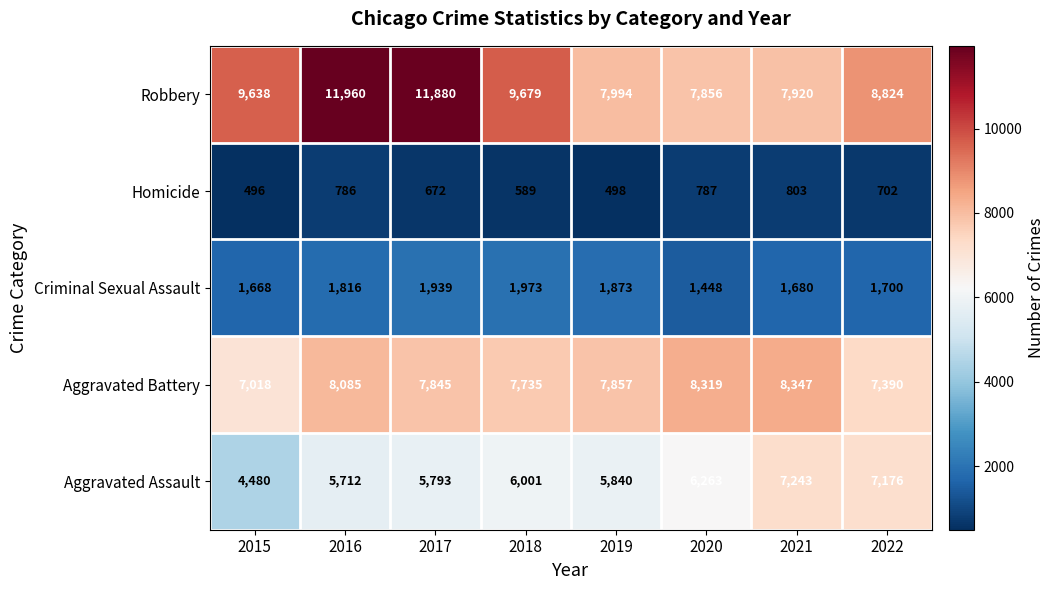

Count the number of categories in the chart.

8